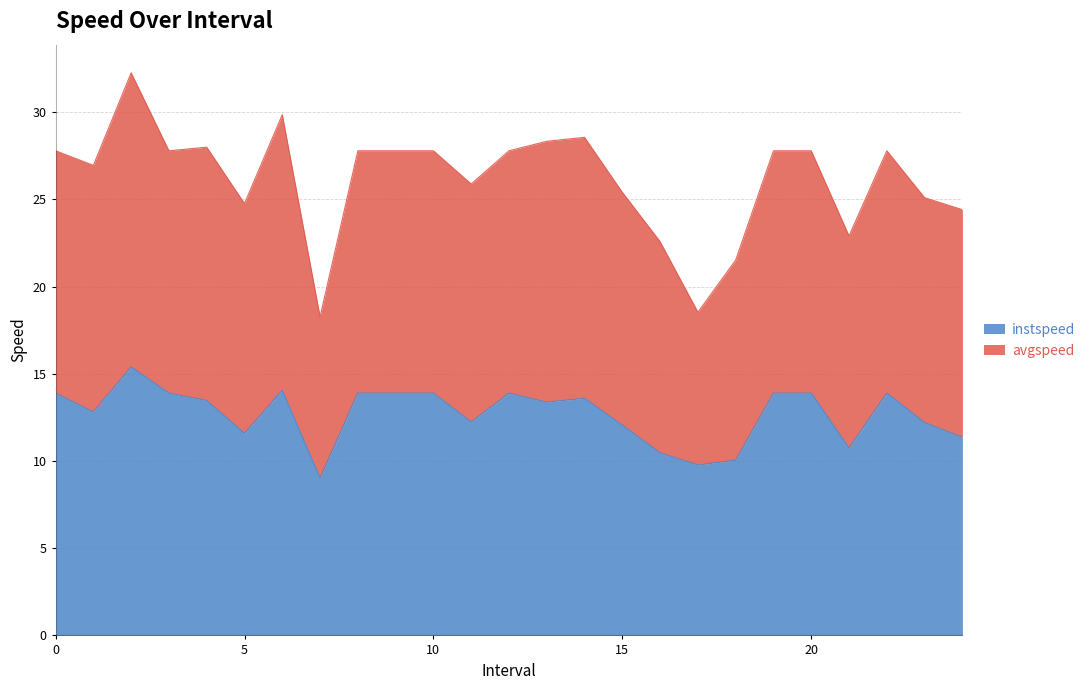

How many interior local valleys (lower than both neighbors) does the data have?

7